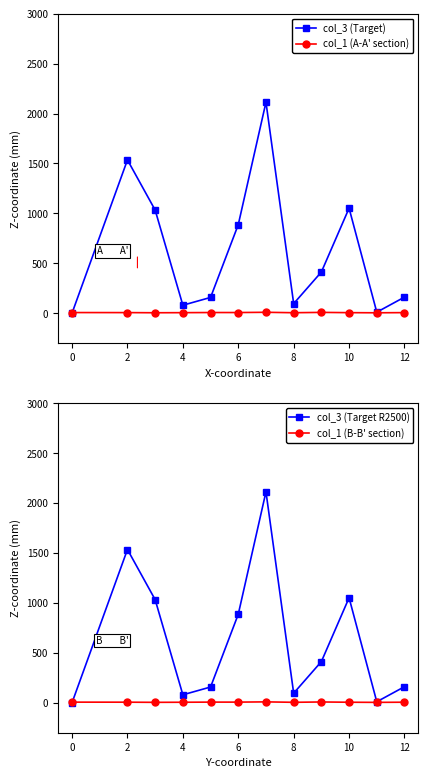

Which series has the widest spread of values?

col_3 (Target)